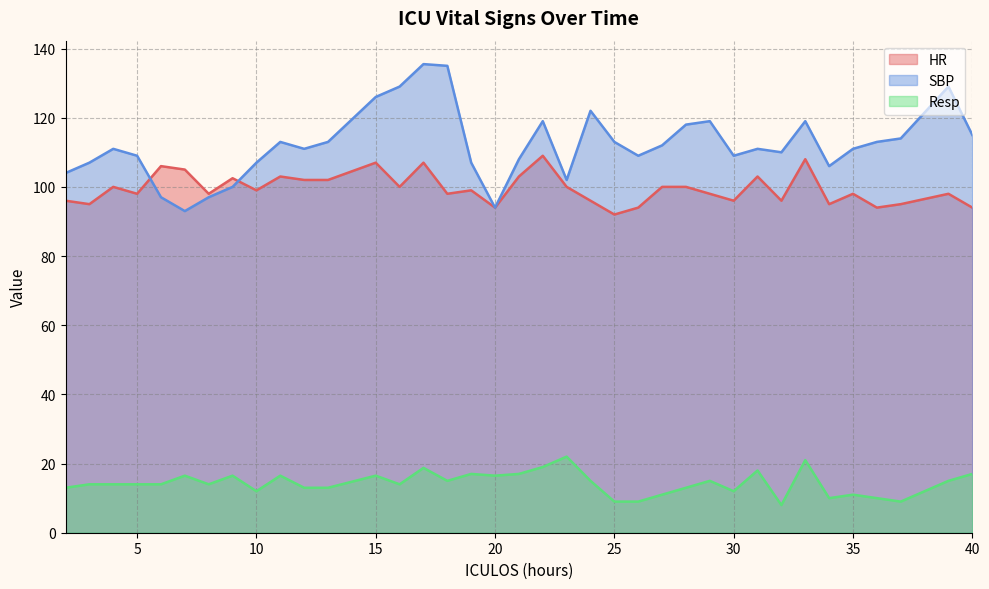

Rank the series by their maximum value, from highest to lowest.

SBP, HR, Resp